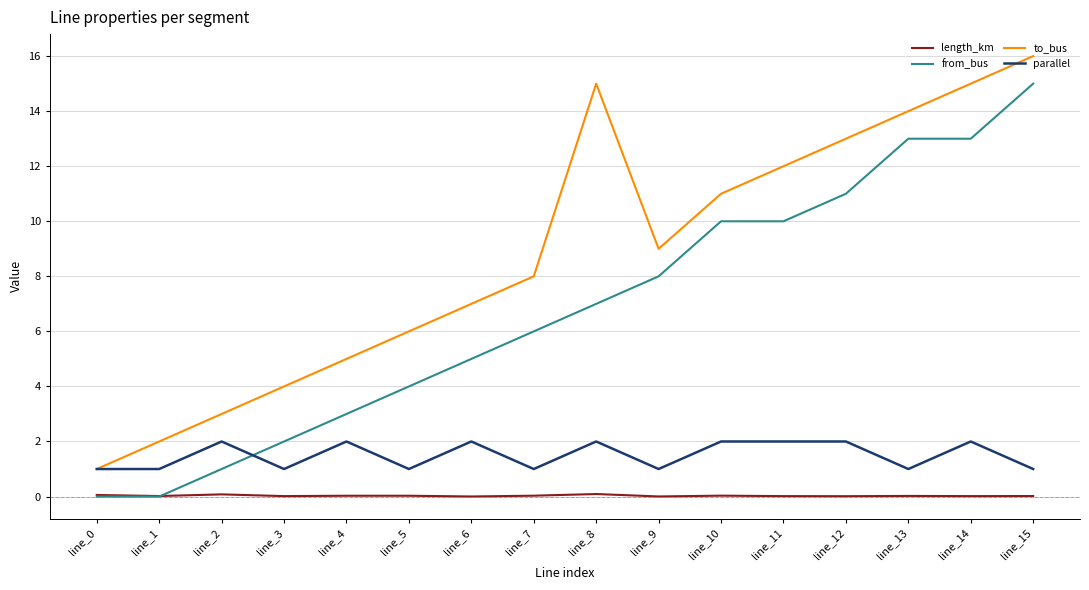

Is it true that to_bus equals 23.8 at line_13?

False